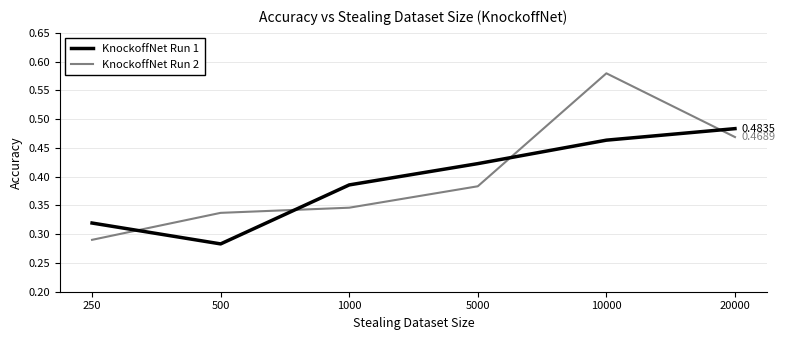

What are all the series names shown in the legend?

KnockoffNet Run 1, KnockoffNet Run 2